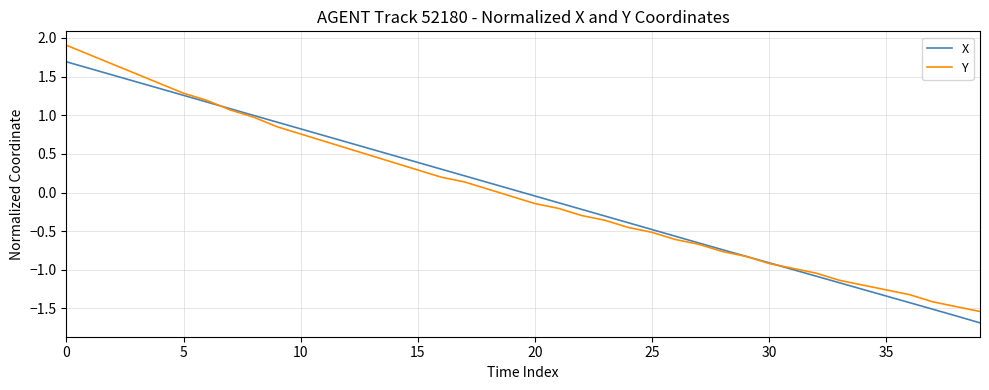

List the series in order of their peak value, lowest first.

X, Y